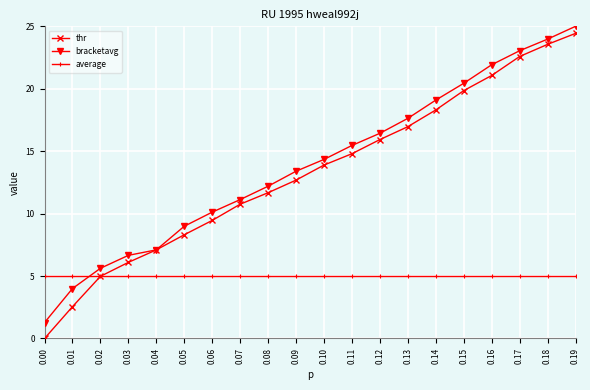

Is the value of thr at 0.05 greater than the value of average at 0.05?

Yes